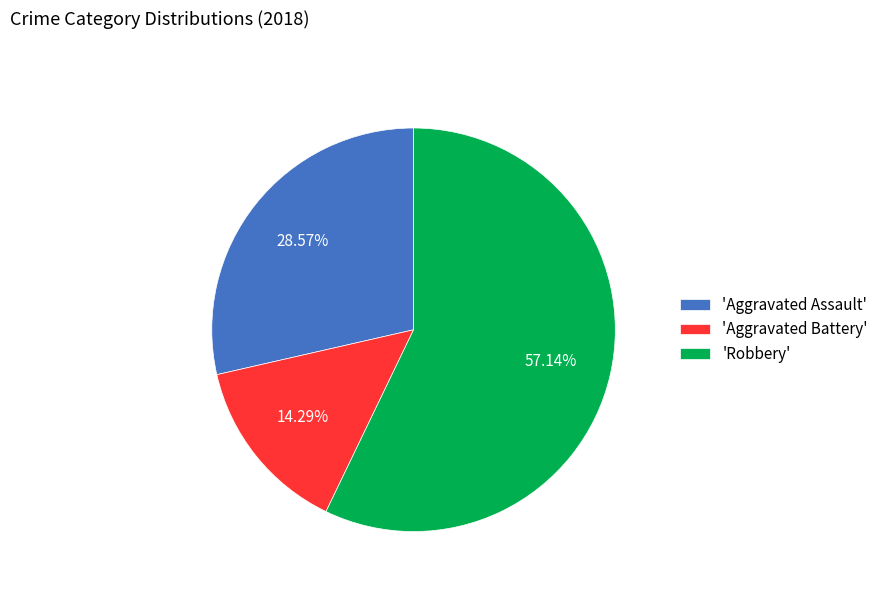

How many slices are in this pie chart?

3